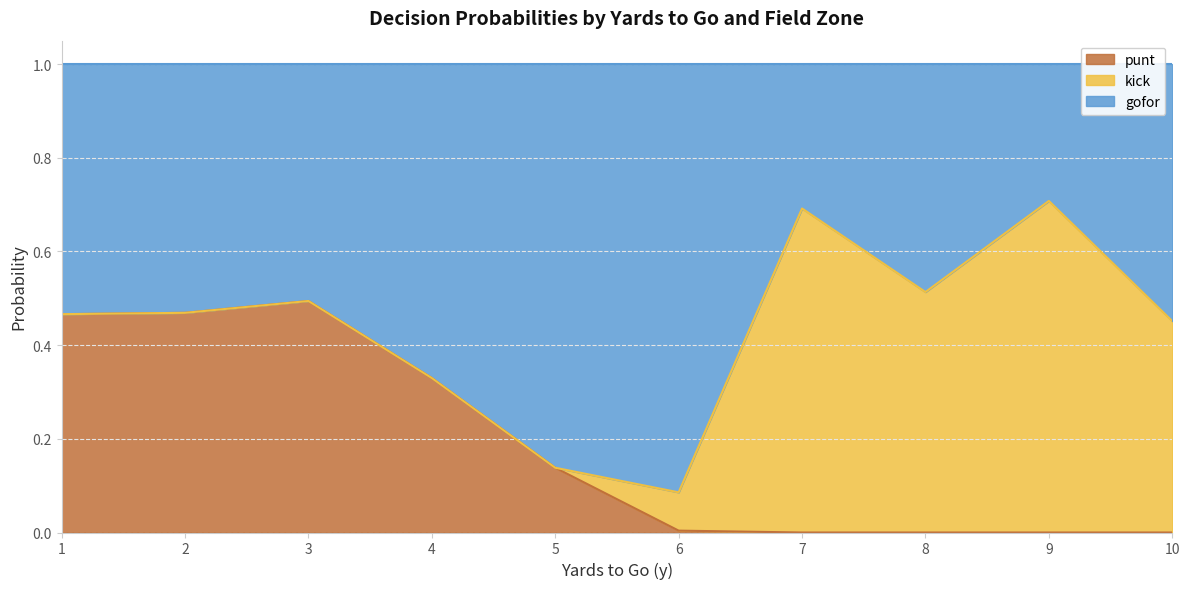

What is the average value of the punt series?

0.2